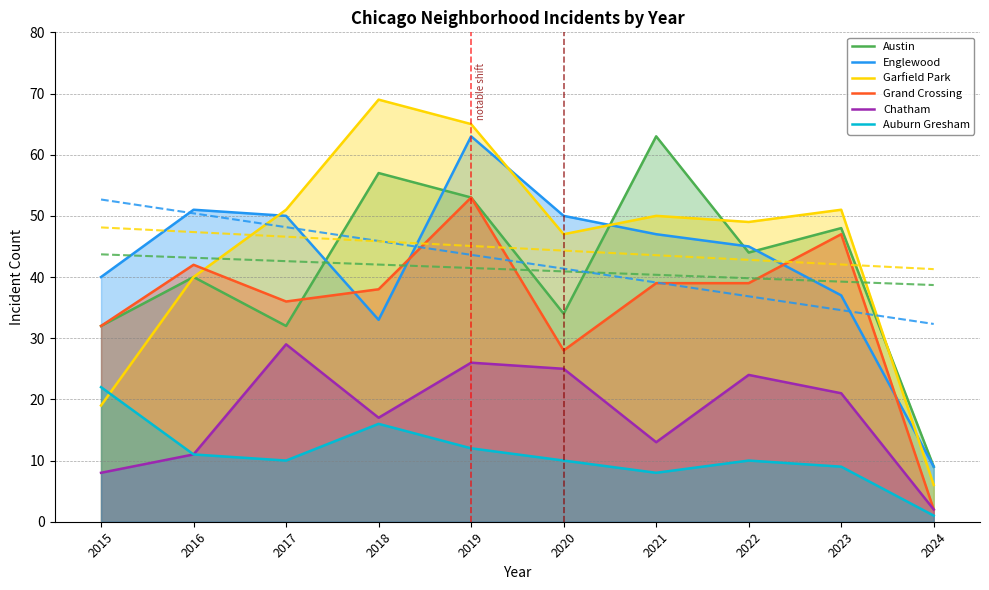

Which category has the highest value in the Auburn Gresham series?

2015